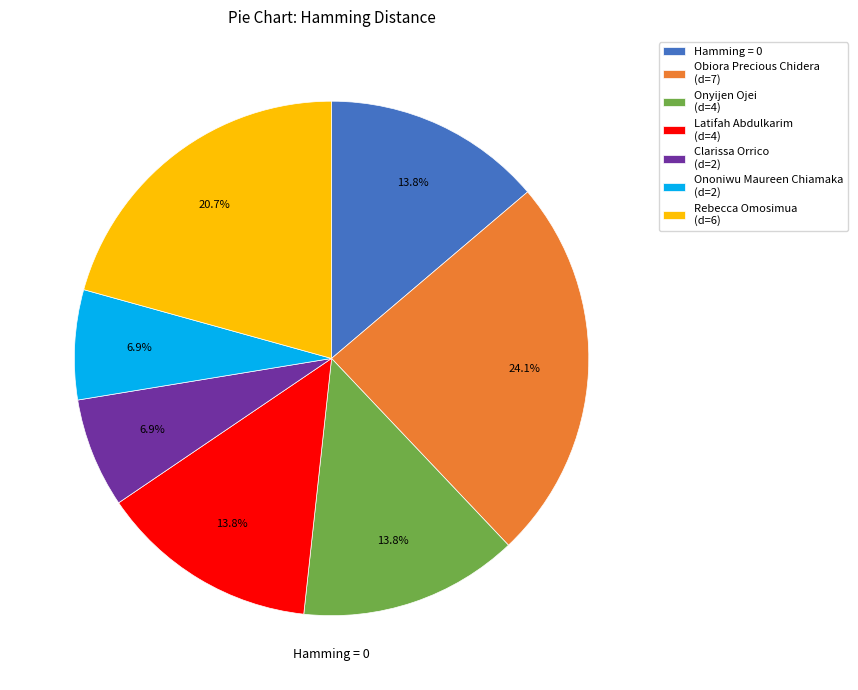

What is the total percentage of Hamming = 0 and Onyijen Ojei (d=4)?

27.6%